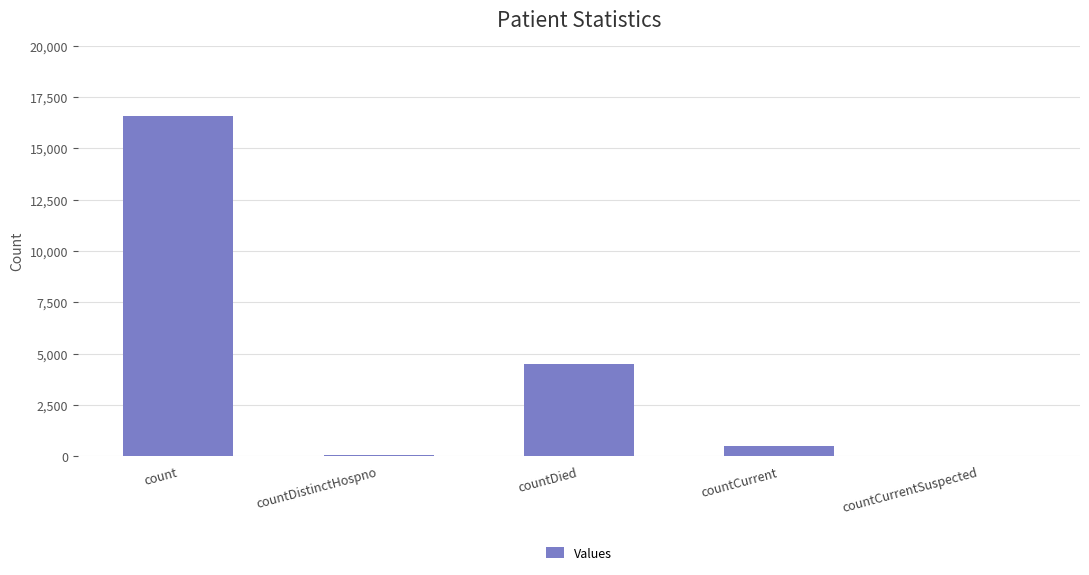

Which label corresponds to the largest value in the chart?

count